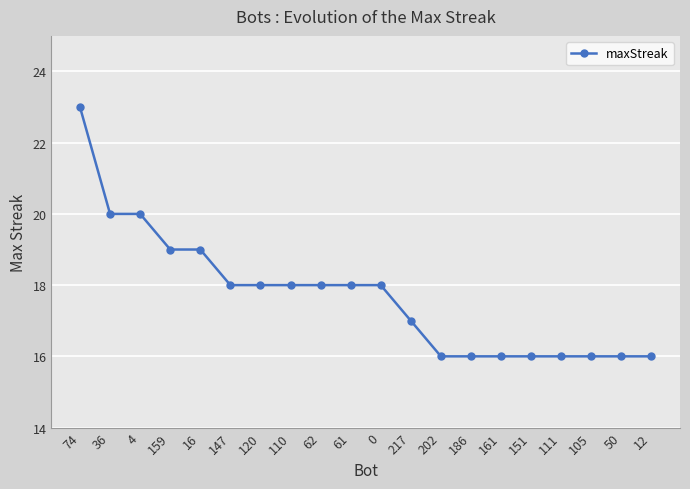

At which label does the data first exceed 18?

74